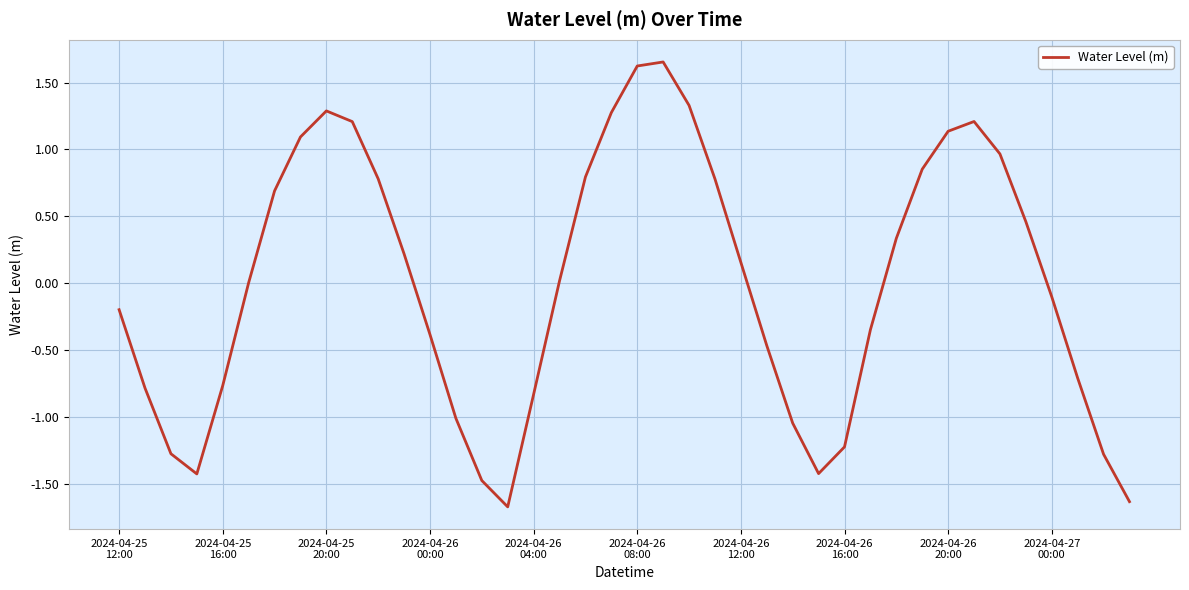

What is the smallest value displayed?

-1.7